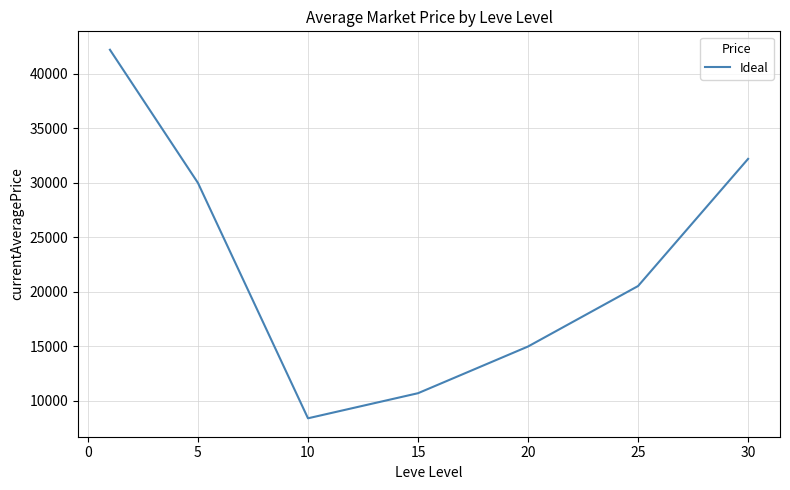

True or false: there are more than 0 points higher than both neighbors.

False